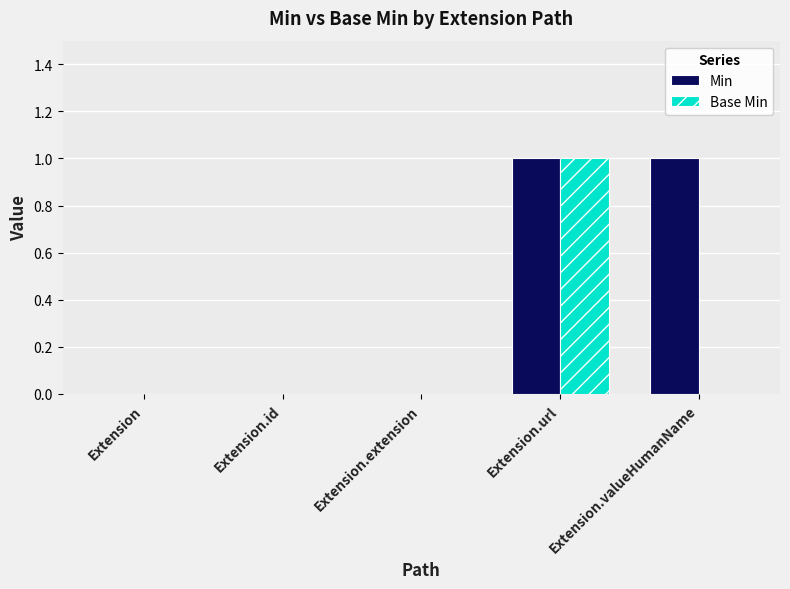

True or false: Base Min has a value of 1 at Extension.extension.

False